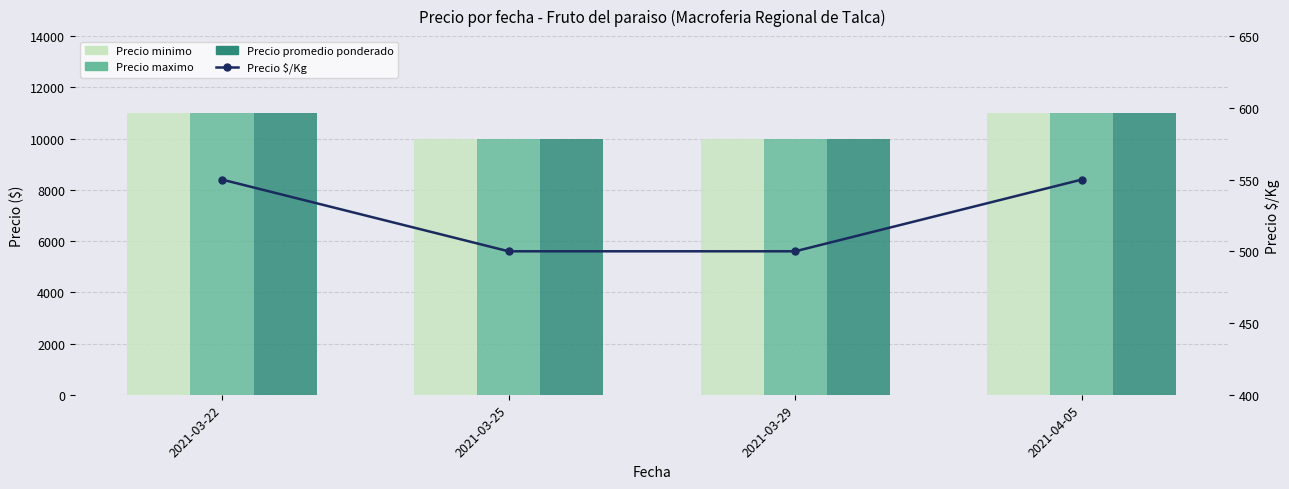

What is the sum of all Precio promedio ponderado values?

42000